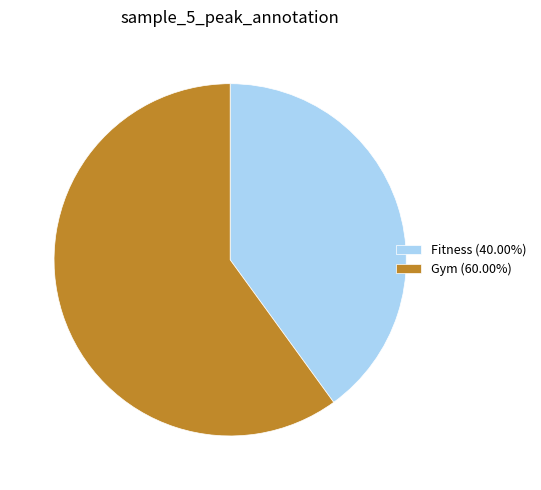

Approximately how many times larger is the value at Fitness (40.00%) compared to Gym (60.00%)?

0.7